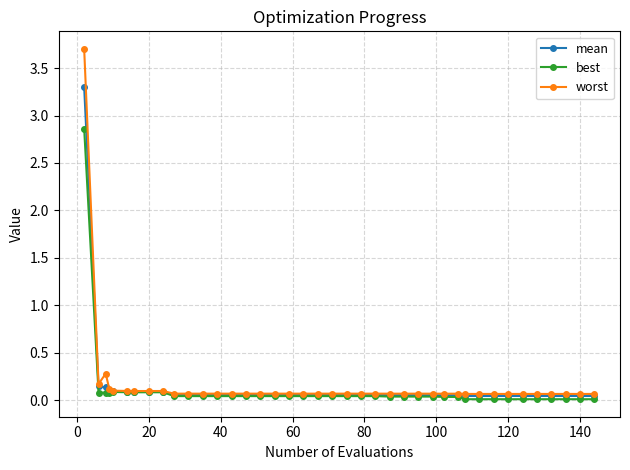

Is this an area chart (filled region under the line)?

No